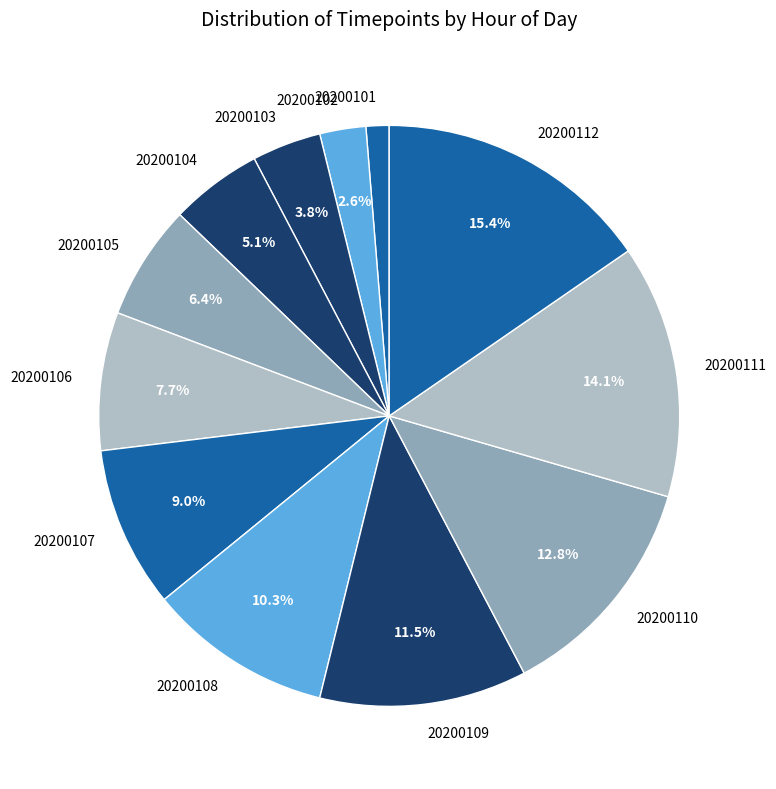

What portion of the pie excludes 20200112?

84.6%